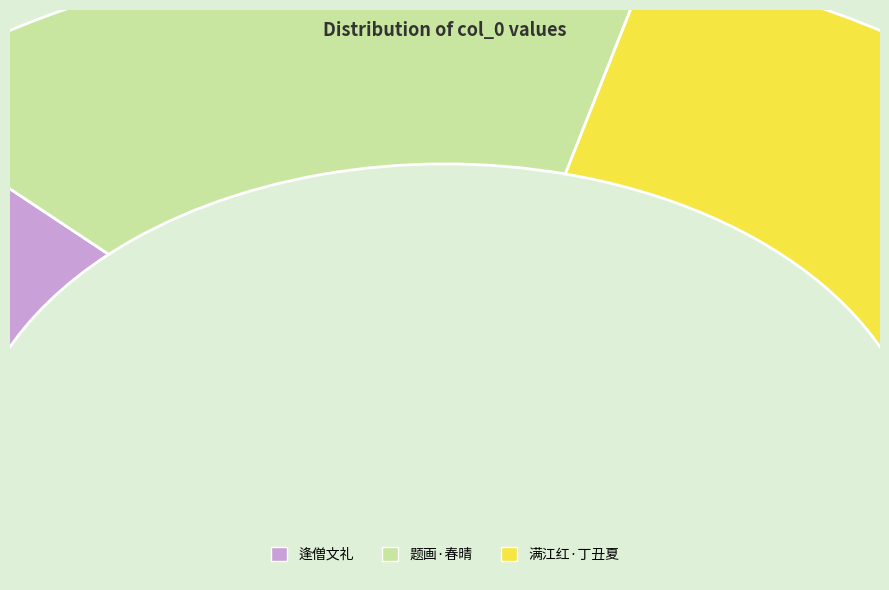

To the nearest percent, what is the combined percentage of 逢僧文礼·空山落日又逢僧 and 满江红·丁丑夏，正值香港回归日，又逢佛教法住学会创建十五周年，心花一朵，遥致贺忱?

67%